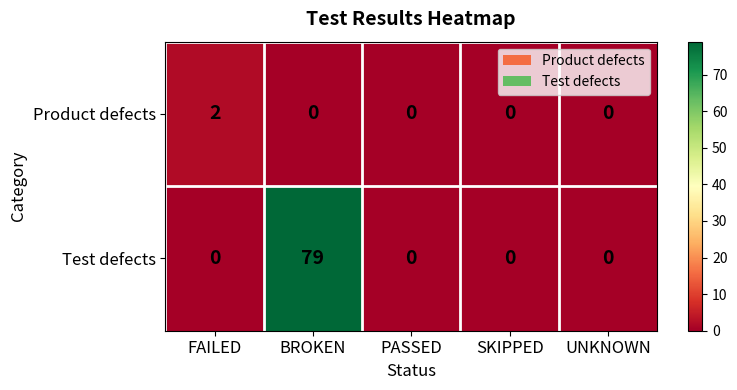

How many values in the Test defects series exceed 0?

1